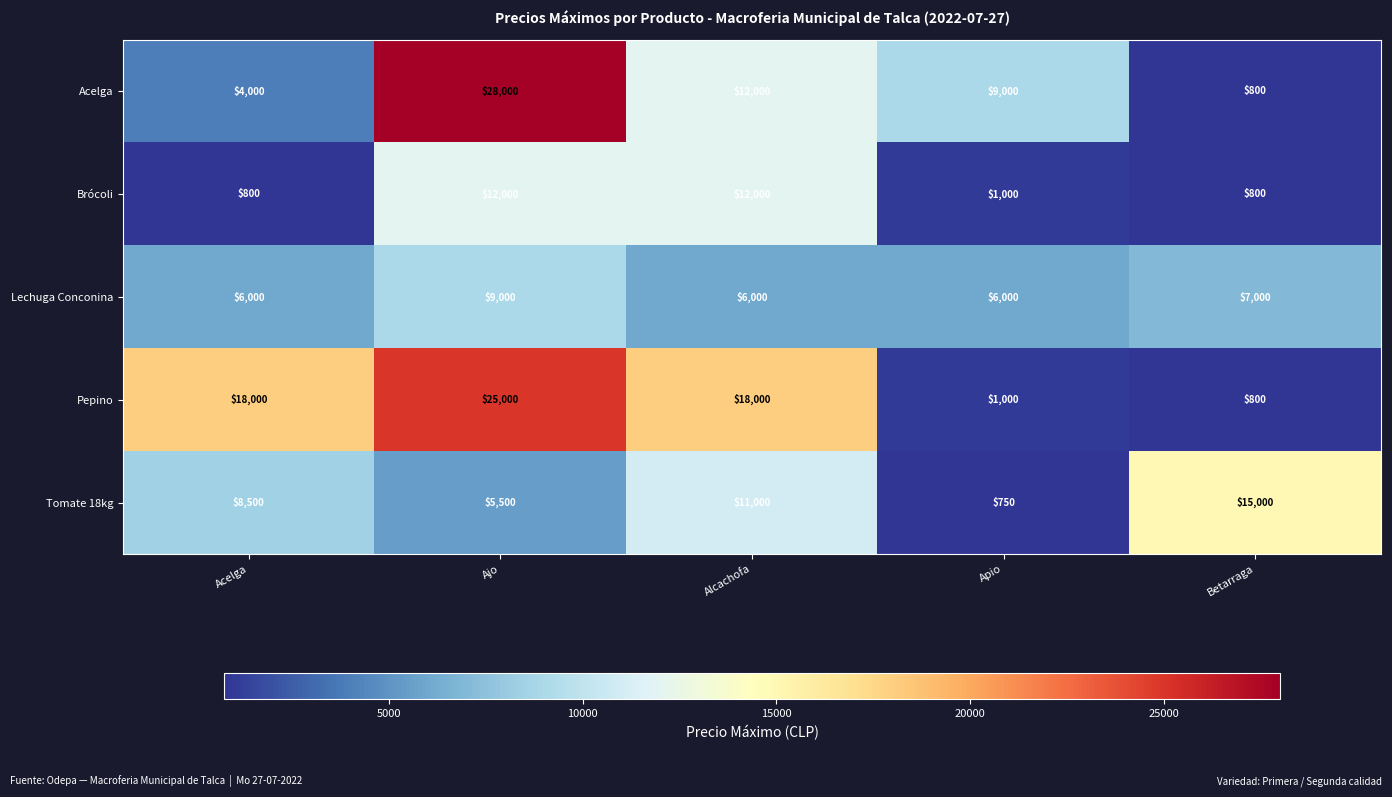

Which series has the largest total across all categories?

Pepino